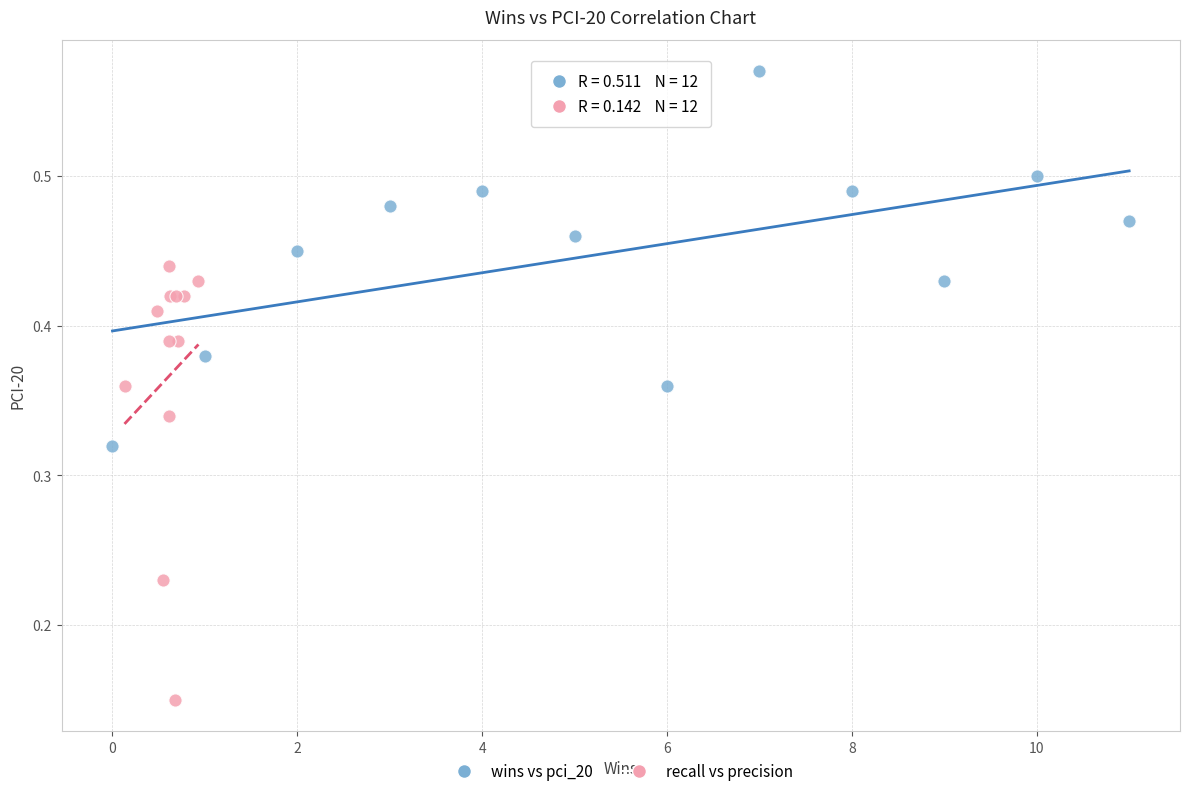

Which series reaches the maximum Y coordinate?

wins vs pci_20